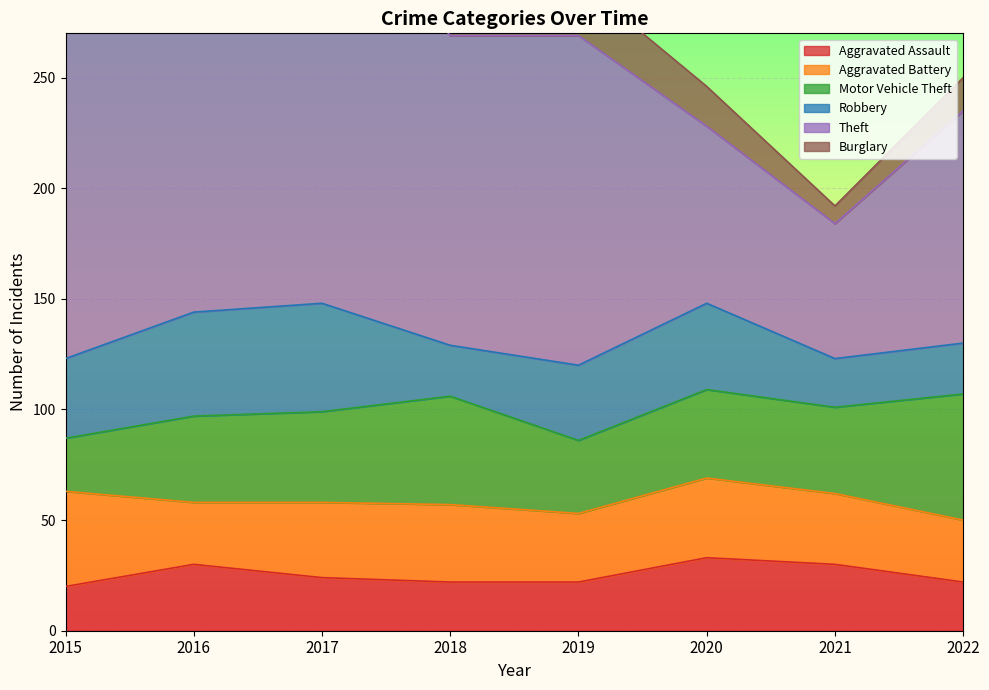

Which category has the lowest value in the Aggravated Assault series?

2015